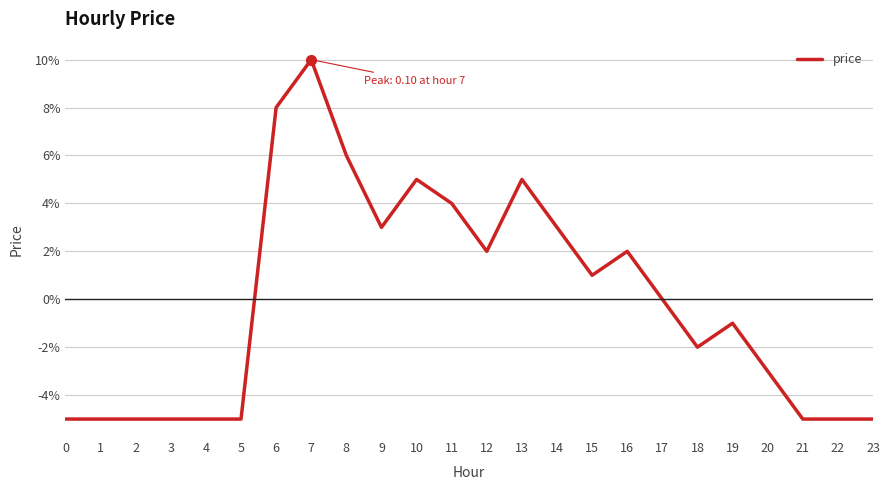

Does the chart display data point markers on the line(s)?

No